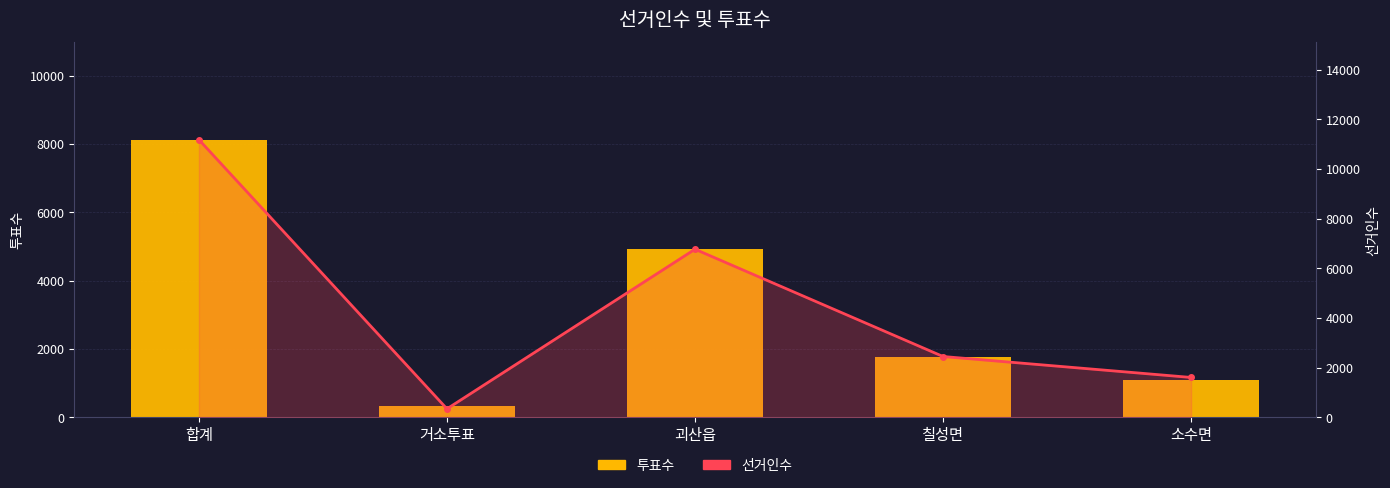

Rank the categories by 투표수 value from highest to lowest.

합계, 괴산읍, 칠성면, 소수면, 거소투표